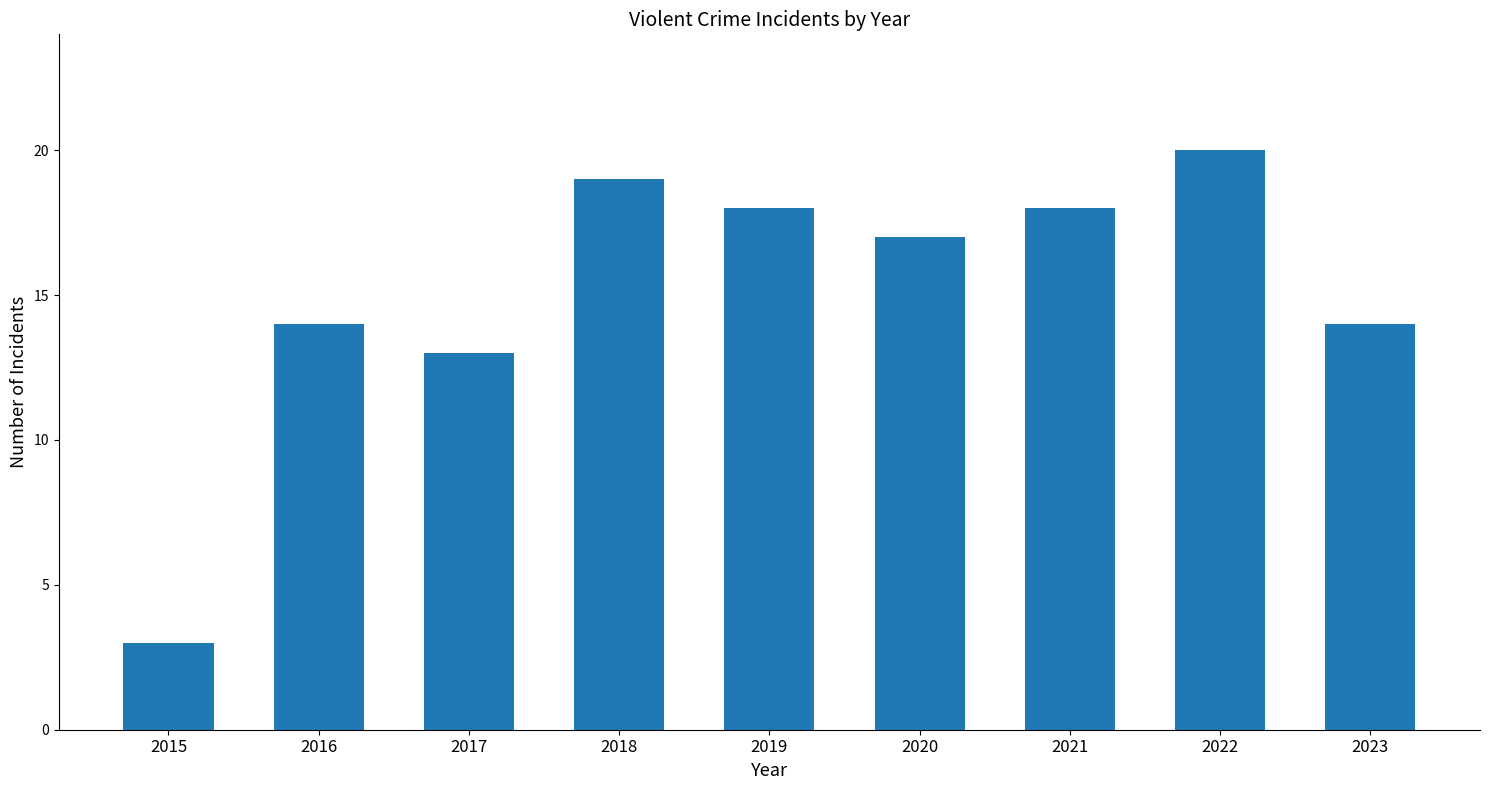

Reading left to right, list all the values displayed in this chart.

2015=3	2016=14	2017=13	2018=19	2019=18	2020=17	2021=18	2022=20	2023=14